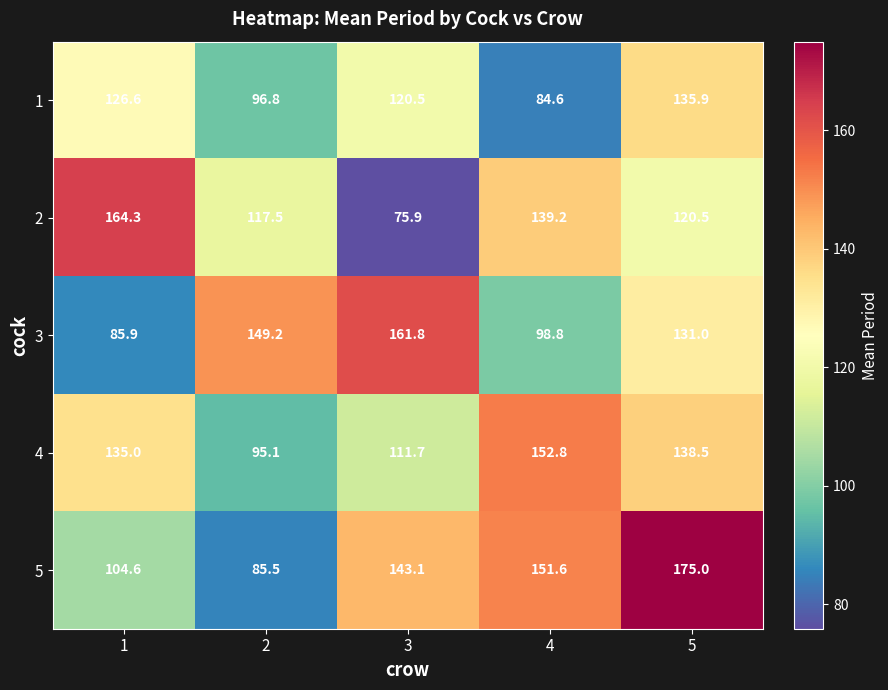

What is the maximum value shown in the chart?

175.0